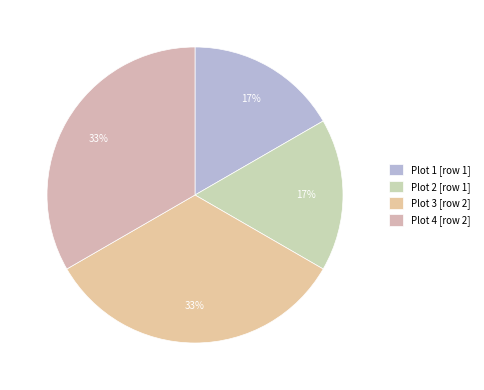

Count the number of slices in the pie.

4